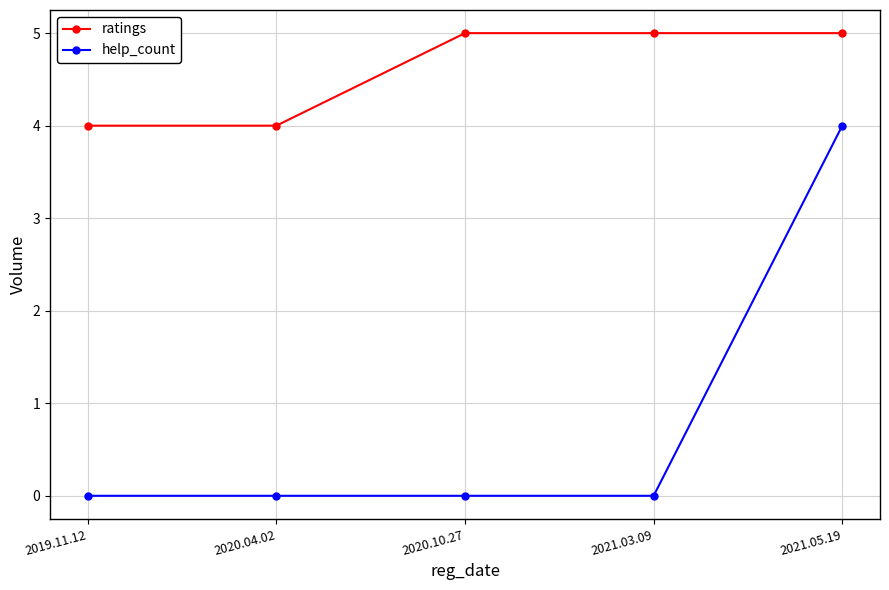

What is the difference between the highest and lowest values at 2021.03.09?

5